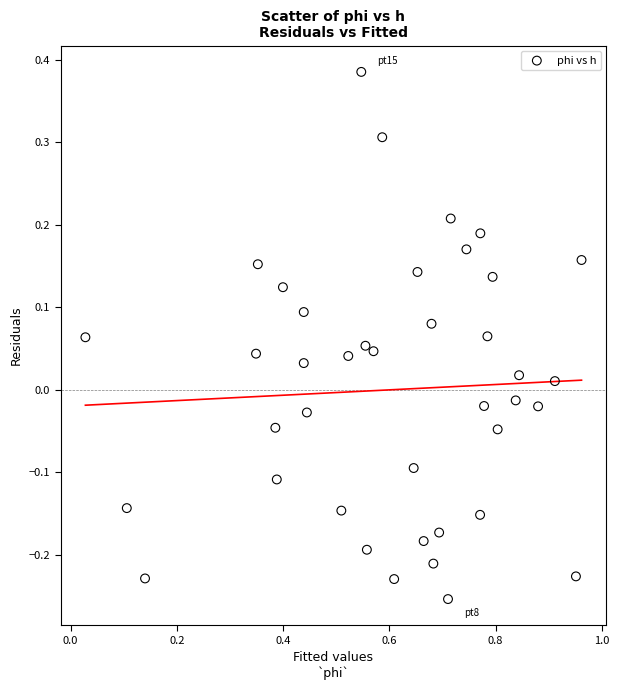

What is the range of X values (max minus min)?

0.9